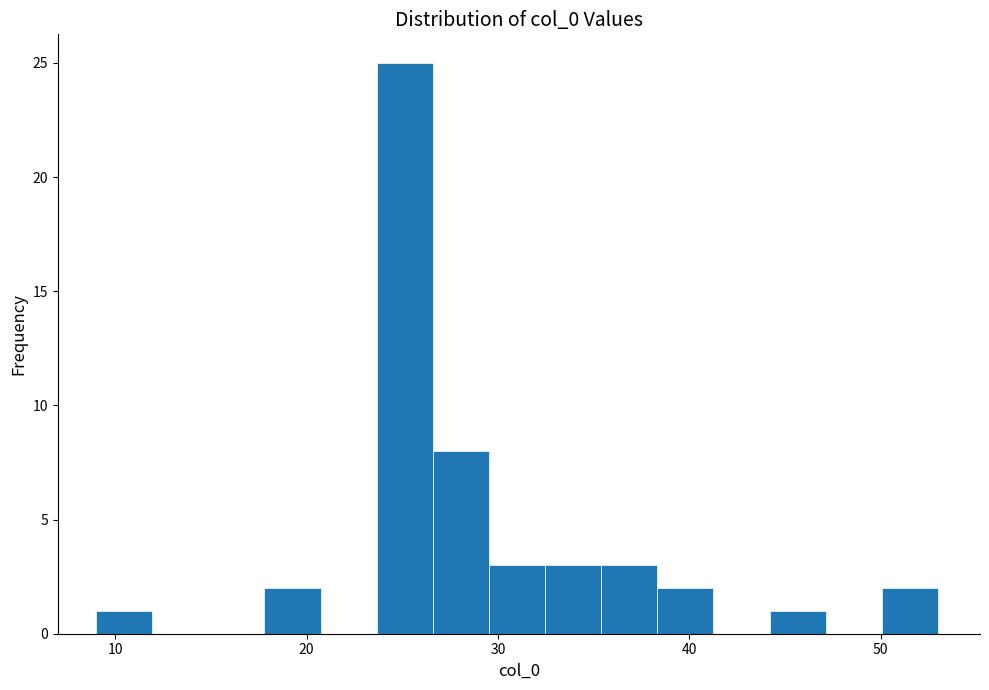

Around what value on the x-axis is the tallest bar? Give the approximate position of its centre, as read against the axis.

25